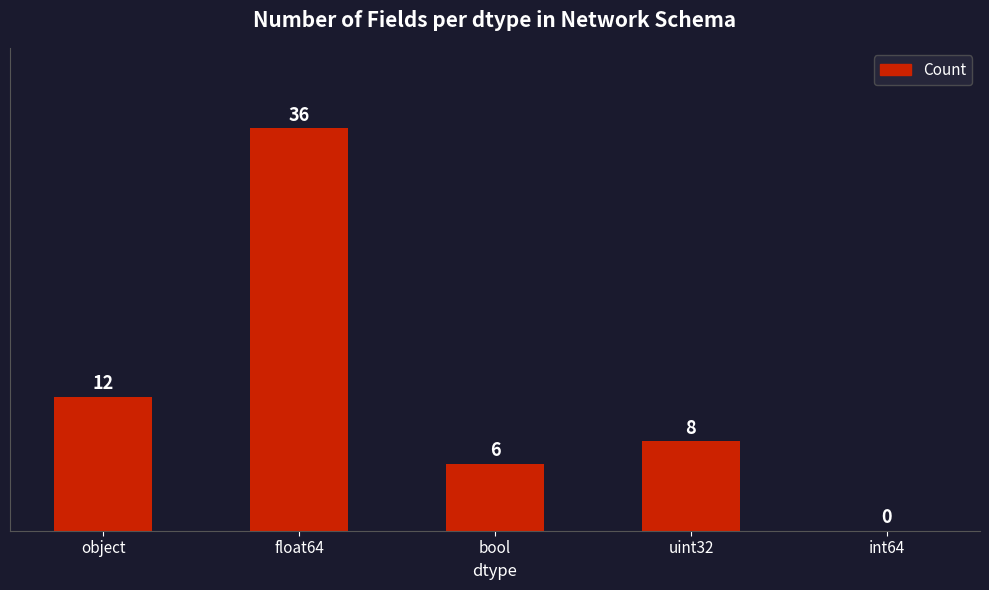

Reading right to left, what are all the values shown in this chart?

0	8	6	36	12